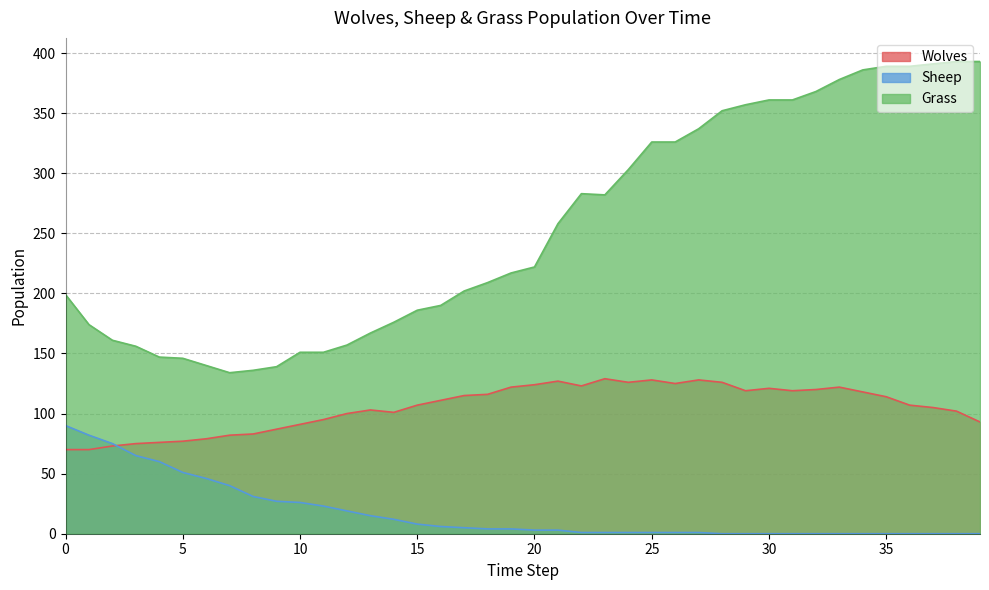

Reading left to right, list all the values displayed in this chart.

Wolves: 70	70	73	75	76	77	79	82	83	87	91	95	100	103	101	107	111	115	116	122	124	127	123	129	126	128	125	128	126	119	121	119	120	122	118	114	107	105	102	93
Sheep: 90	82	75	65	60	51	46	40	31	27	26	23	19	15	12	8	6	5	4	4	3	3	1	1	1	1	1	1	0	0	0	0	0	0	0	0	0	0	0	0
Grass: 199	174	161	156	147	146	140	134	136	139	151	151	157	167	176	186	190	202	209	217	222	258	283	282	303	326	326	337	352	357	361	361	368	378	386	389	389	391	393	393